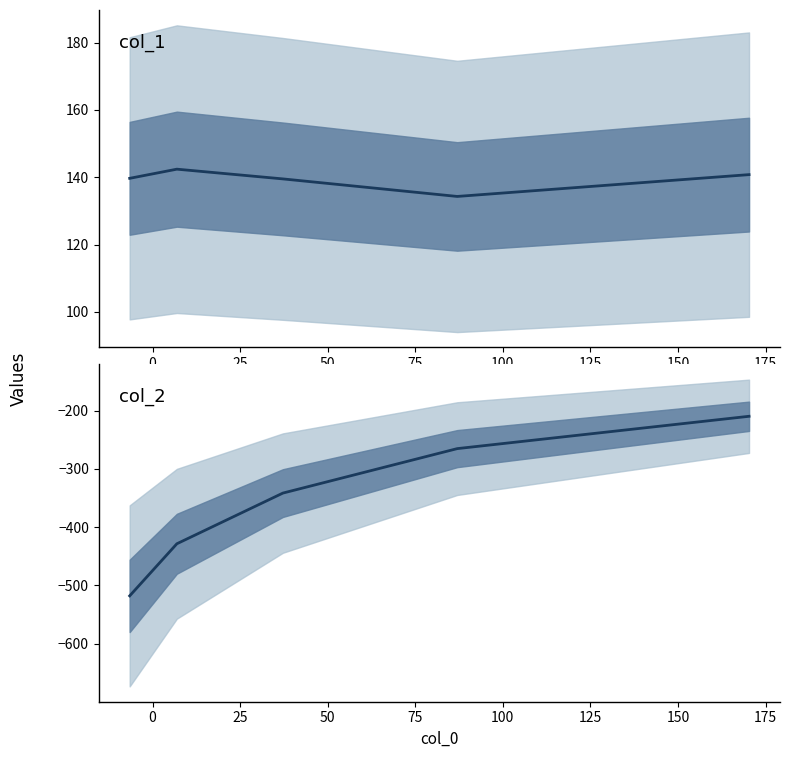

Where is col_1 nearest to the value 138?

25